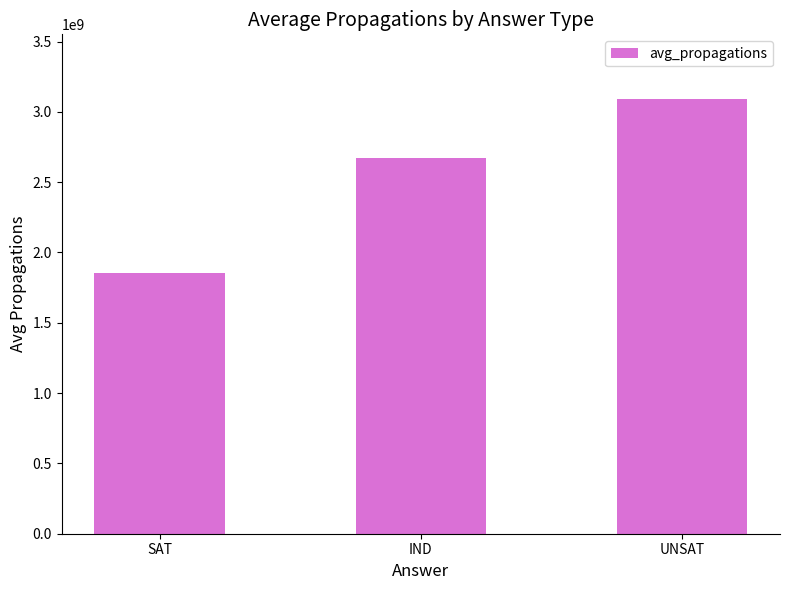

What value does the data have at UNSAT?

3087973242.9